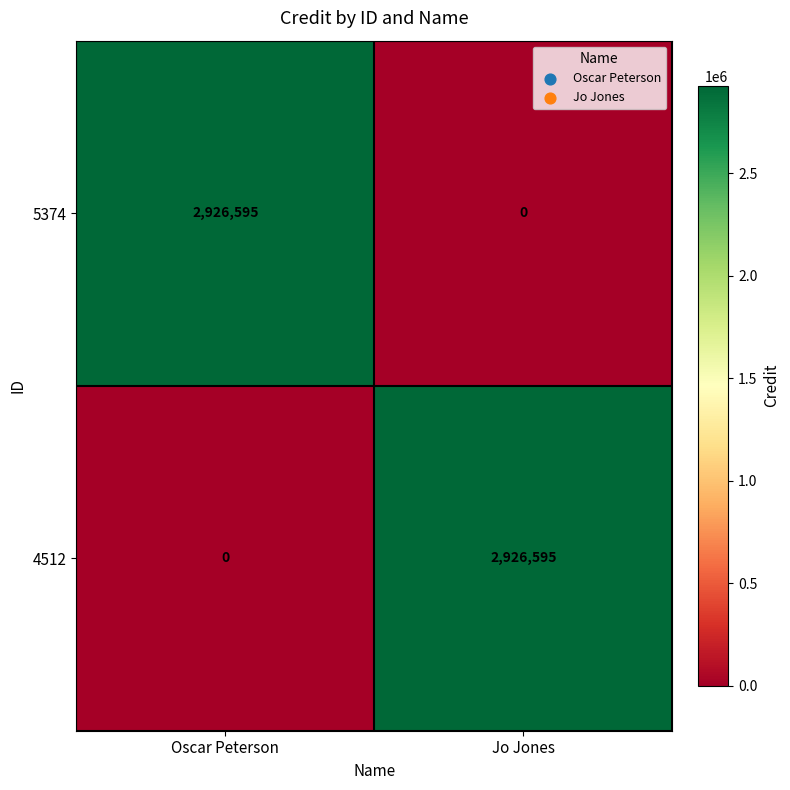

Where is 5374 nearest to the value 1463297?

Jo Jones